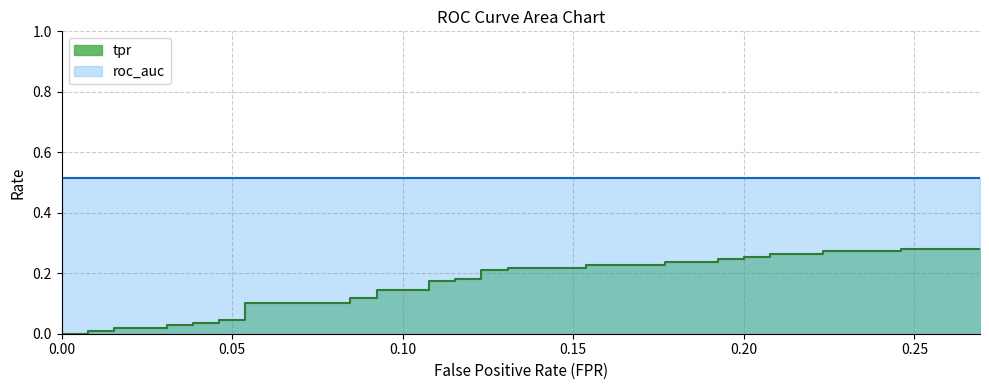

Reading left to right, what are all the values shown in this chart?

0.0	0.0	0.0	0.0	0.0	0.0	0.0	0.0	0.0	0.0	0.0	0.0	0.1	0.1	0.1	0.1	0.1	0.1	0.2	0.2	0.2	0.2	0.2	0.2	0.2	0.2	0.2	0.2	0.2	0.2	0.2	0.2	0.3	0.3	0.3	0.3	0.3	0.3	0.3	0.3